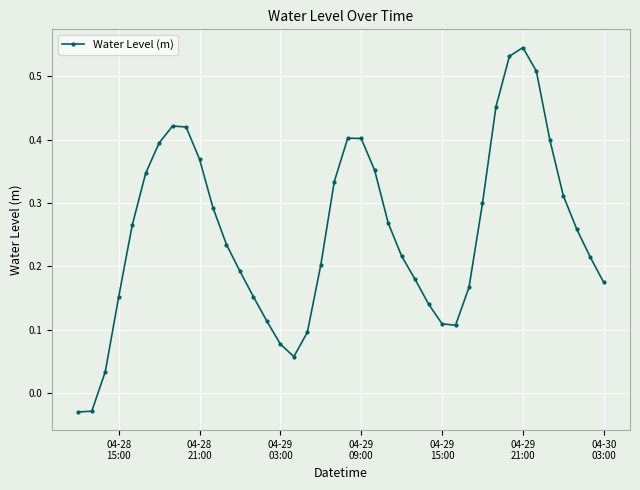

How many values are below 0?

2